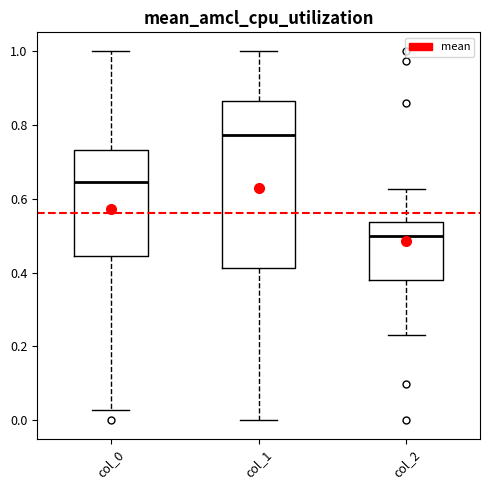

Reading left to right, transcribe this box plot: for each box, give where its median line is, the range the box spans, and where its two whiskers end, as read against the y-axis. The values are not printed on the chart, so give them approximately, as read against the axis.

col_0: median 0.64, box 0.44 to 0.74, whiskers 0.02 to 1.00
col_1: median 0.78, box 0.42 to 0.86, whiskers 0.00 to 1.00
col_2: median 0.50, box 0.38 to 0.54, whiskers 0.24 to 0.62